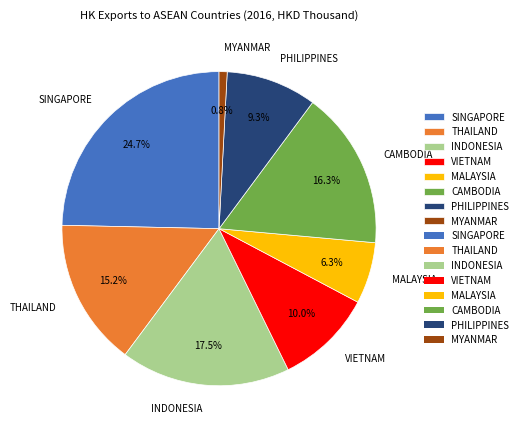

Which slice is the smallest?

MYANMAR